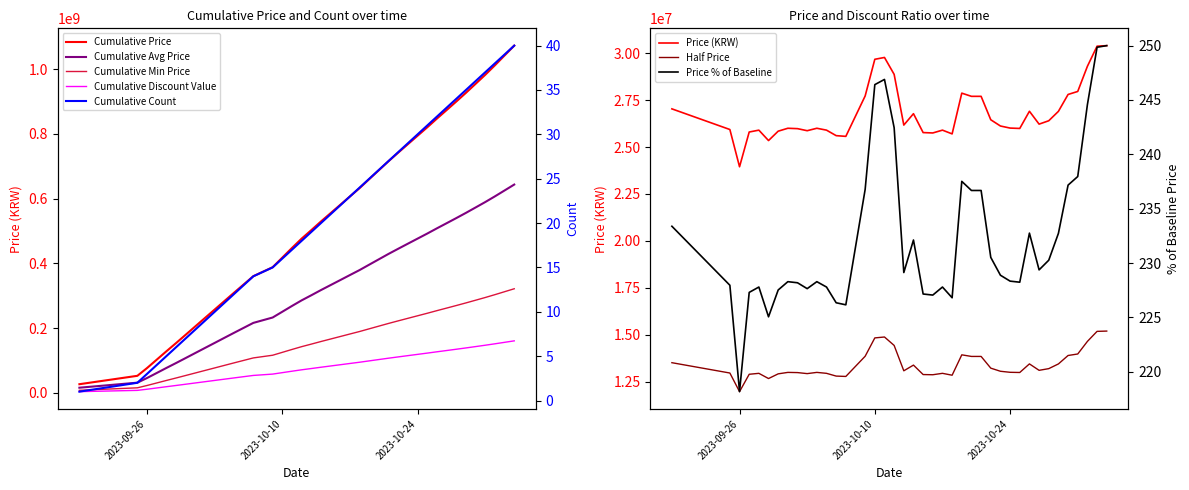

The value at 25 is 147.2. True or false?

False